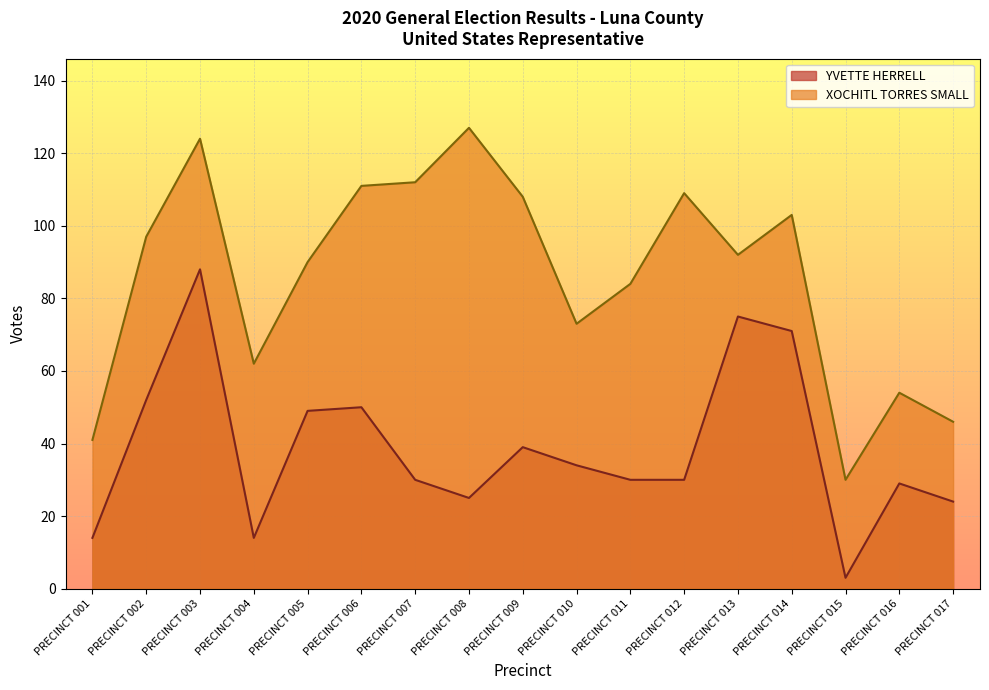

What is the minimum value for YVETTE HERRELL?

3